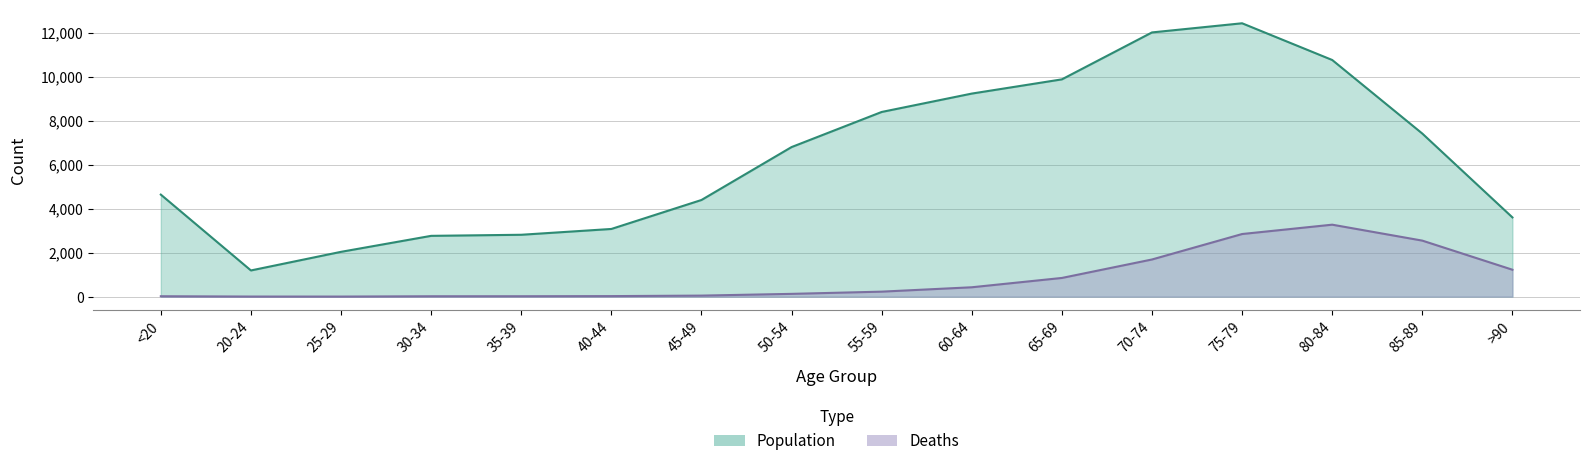

Which series changed the most between 70-74 and 80-84?

Deaths